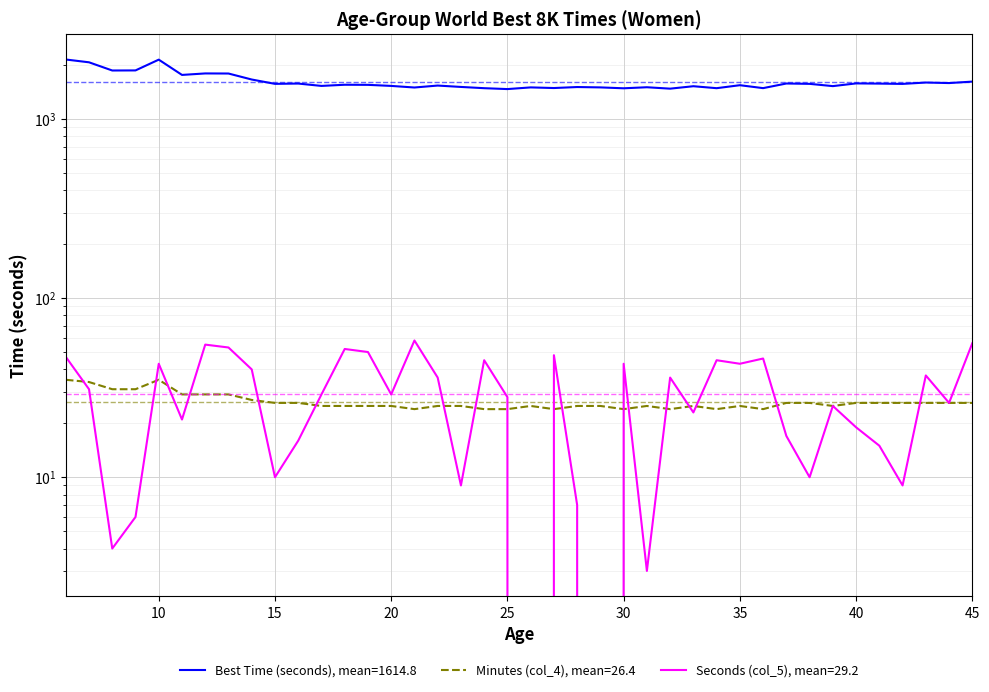

Reading left to right, transcribe all the data shown in this chart.

Best Time (seconds): 6=2147	7=2071	8=1864	9=1866	10=2143	11=1761	12=1795	13=1793	14=1660	15=1570	16=1576	17=1529	18=1552	19=1550	20=1529	21=1498	22=1536	23=1509	24=1485	25=1468	26=1500	27=1488	28=1507	29=1500	30=1483	31=1503	32=1476	33=1523	34=1485	35=1543	36=1486	37=1577	38=1570	39=1525	40=1579	41=1575	42=1569	43=1597	44=1586	45=1616
Minutes (col_4): 6=35	7=34	8=31	9=31	10=35	11=29	12=29	13=29	14=27	15=26	16=26	17=25	18=25	19=25	20=25	21=24	22=25	23=25	24=24	25=24	26=25	27=24	28=25	29=25	30=24	31=25	32=24	33=25	34=24	35=25	36=24	37=26	38=26	39=25	40=26	41=26	42=26	43=26	44=26	45=26
Seconds (col_5): 6=47	7=31	8=4	9=6	10=43	11=21	12=55	13=53	14=40	15=10	16=16	17=29	18=52	19=50	20=29	21=58	22=36	23=9	24=45	25=28	26=0	27=48	28=7	29=0	30=43	31=3	32=36	33=23	34=45	35=43	36=46	37=17	38=10	39=25	40=19	41=15	42=9	43=37	44=26	45=56